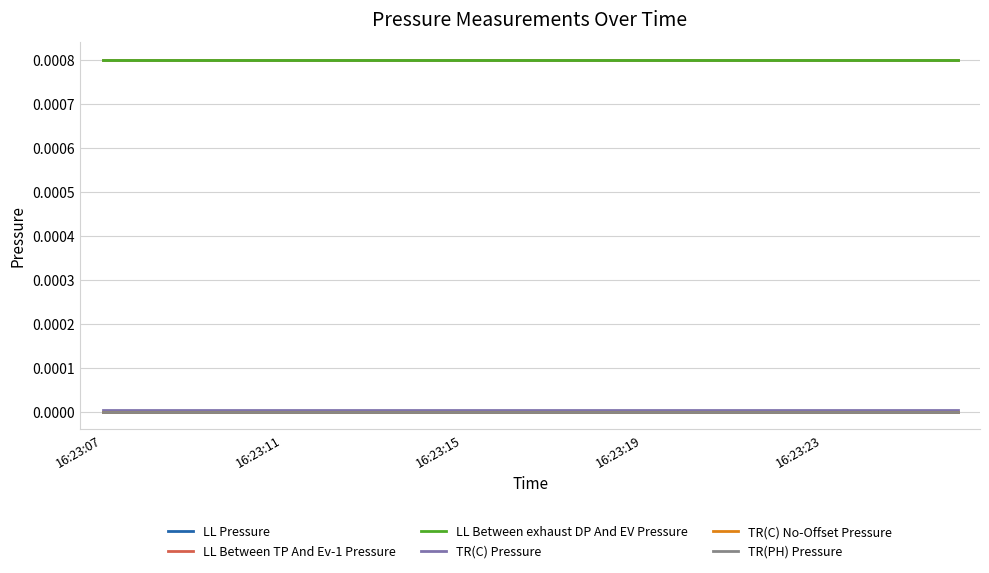

At how many categories does at least one series exceed 0?

20